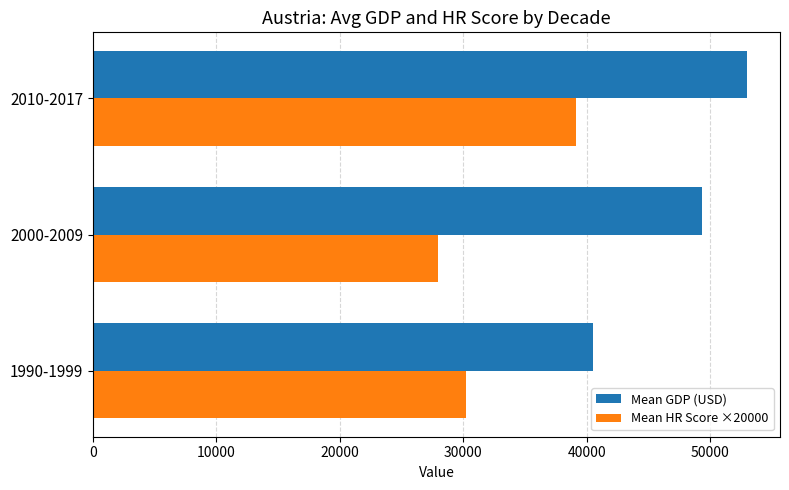

Which category has the lowest value across all series?

2000-2009